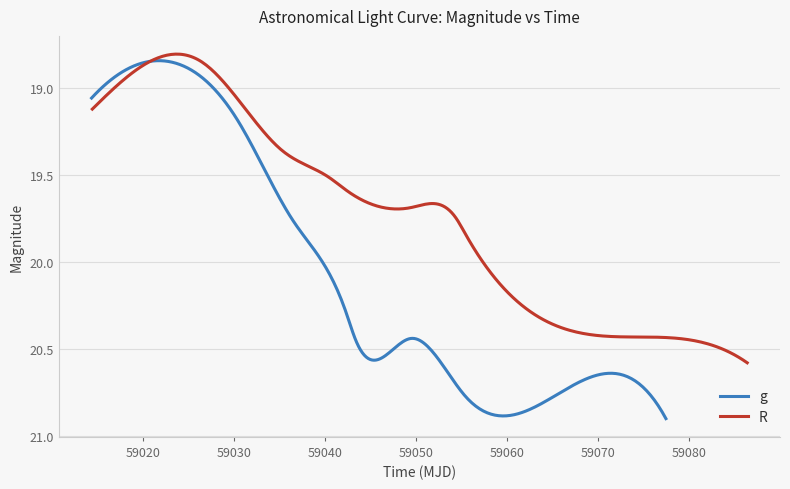

True or false: g has more than 2 interior local peaks.

False